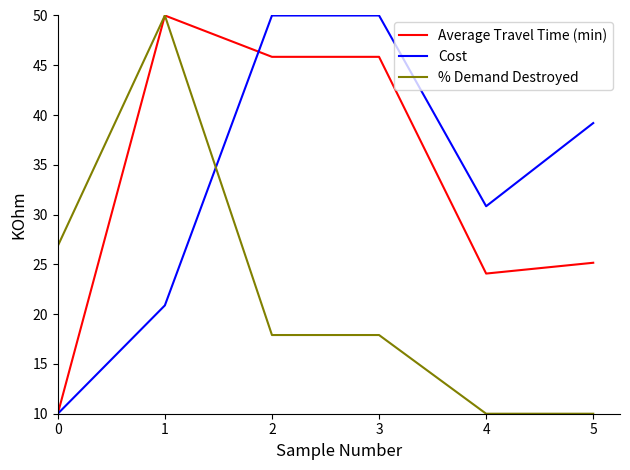

What is the difference between the % Demand Destroyed values at 5 and 1?

40.0